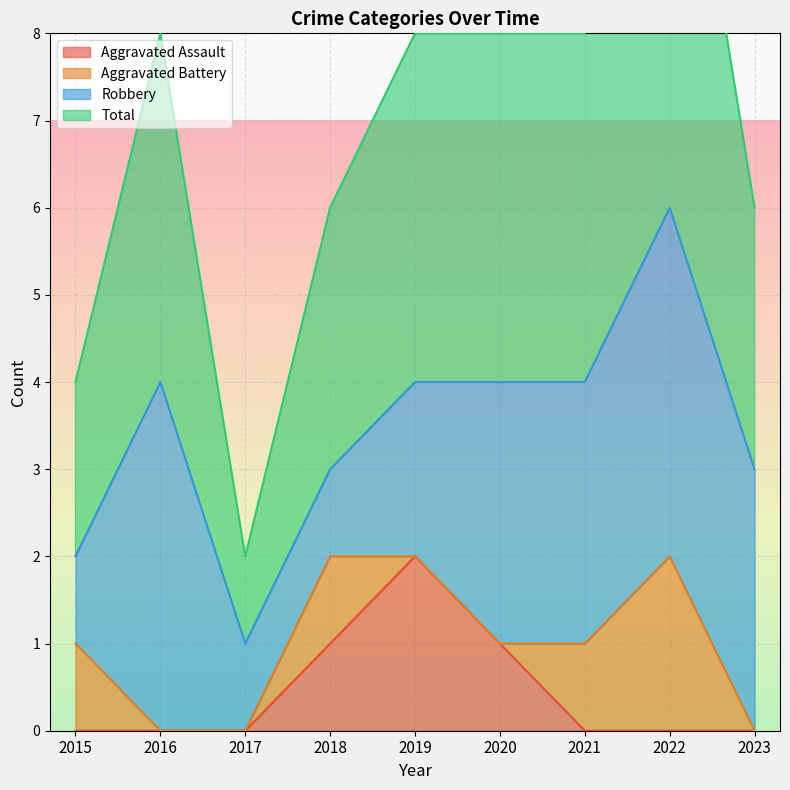

True or false: Aggravated Assault and Total cross at least once.

False